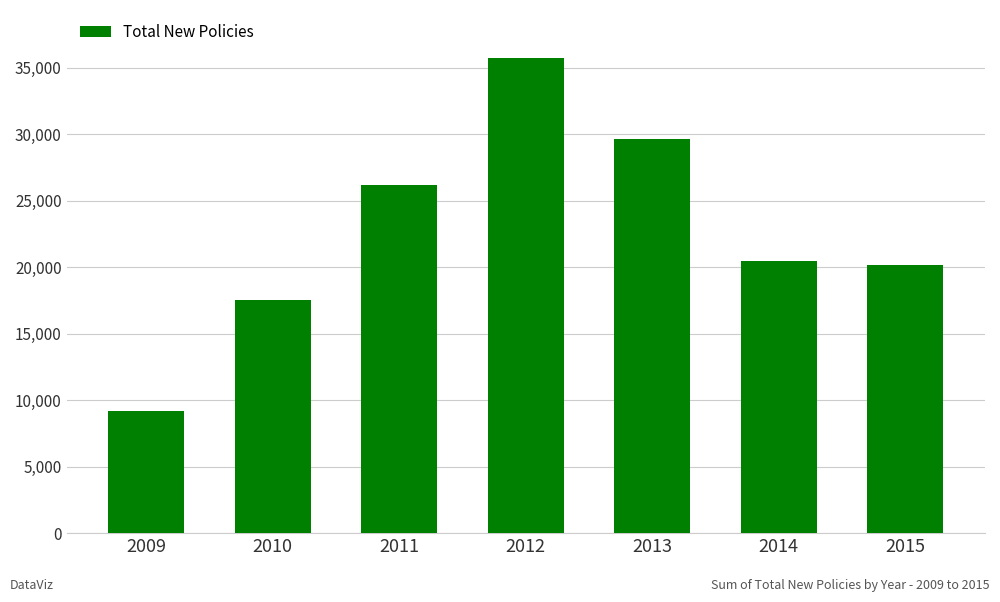

Which has a higher value, 2013 or 2015?

2013